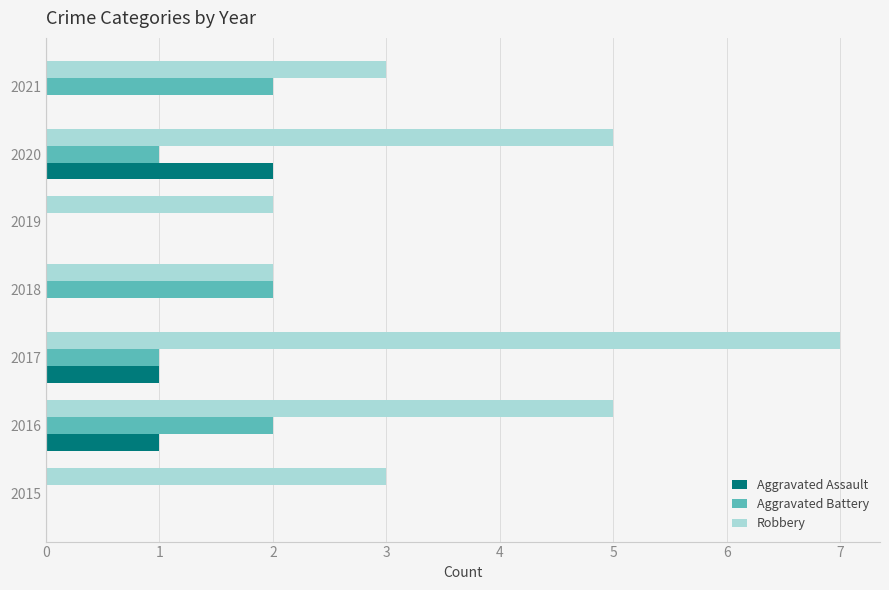

What is the average value of the Aggravated Battery series?

1